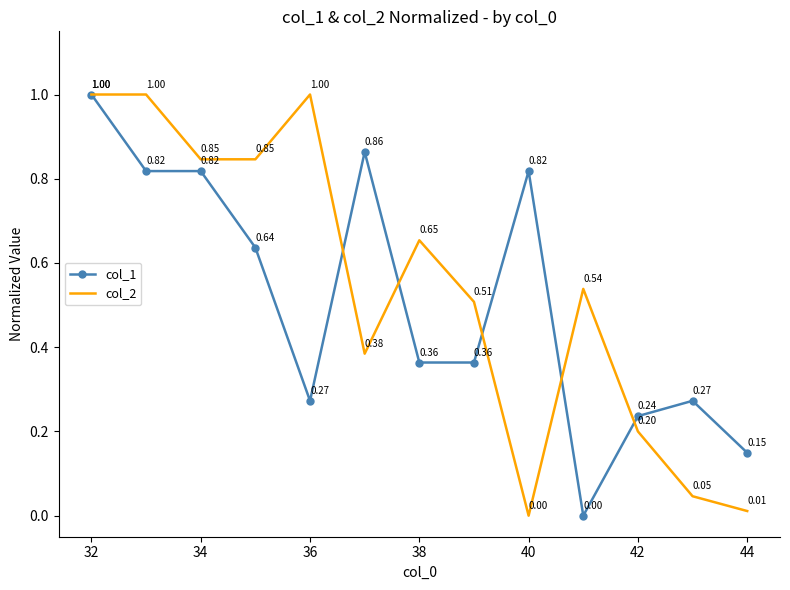

List the series in order of their overall mean, highest first.

col_2, col_1